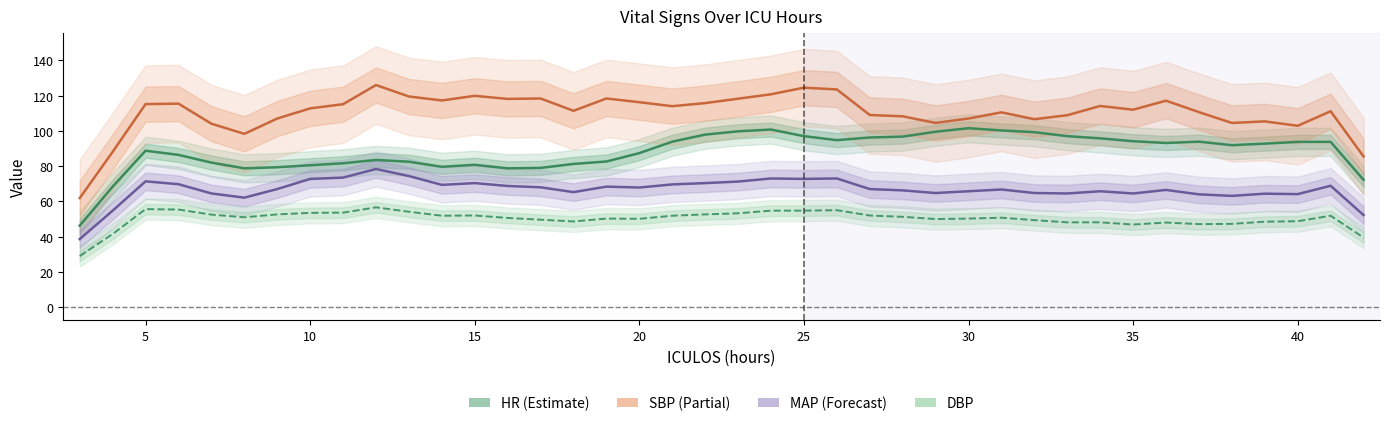

Rank the series by their average value, from highest to lowest.

SBP, HR, MAP, DBP